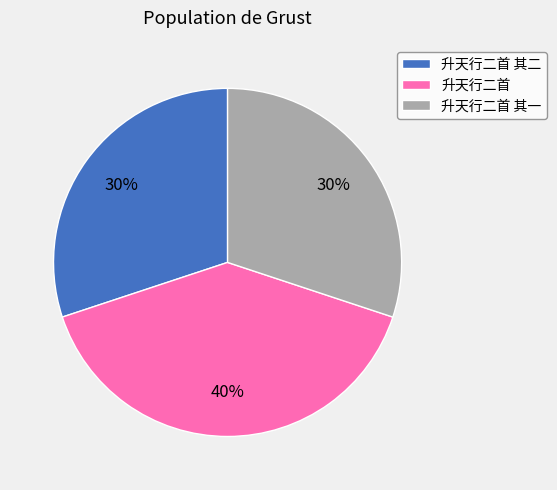

To the nearest percent, what percentage of the pie is 升天行二首?

40%